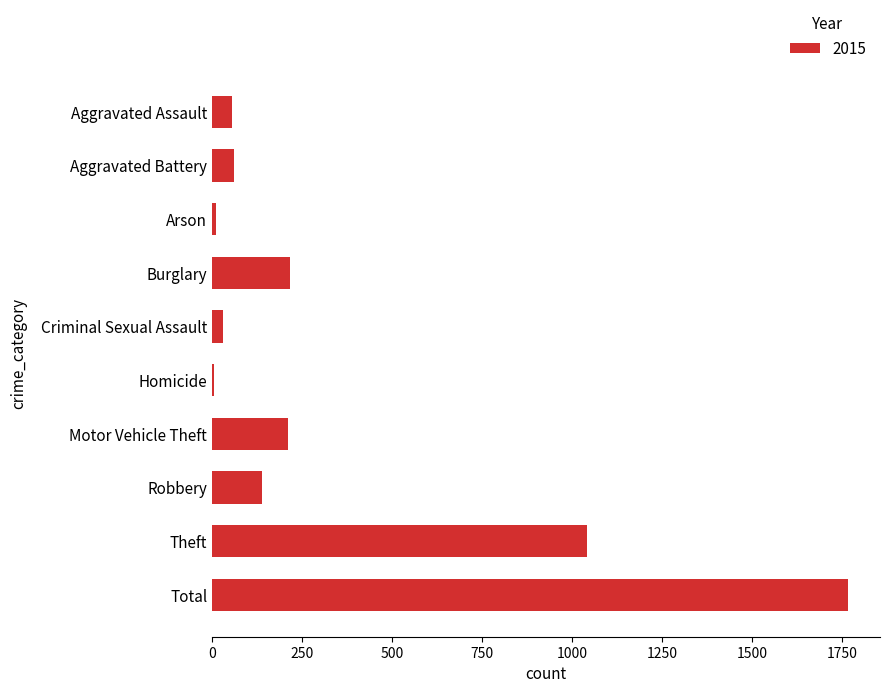

What is the sum of all values?

3536